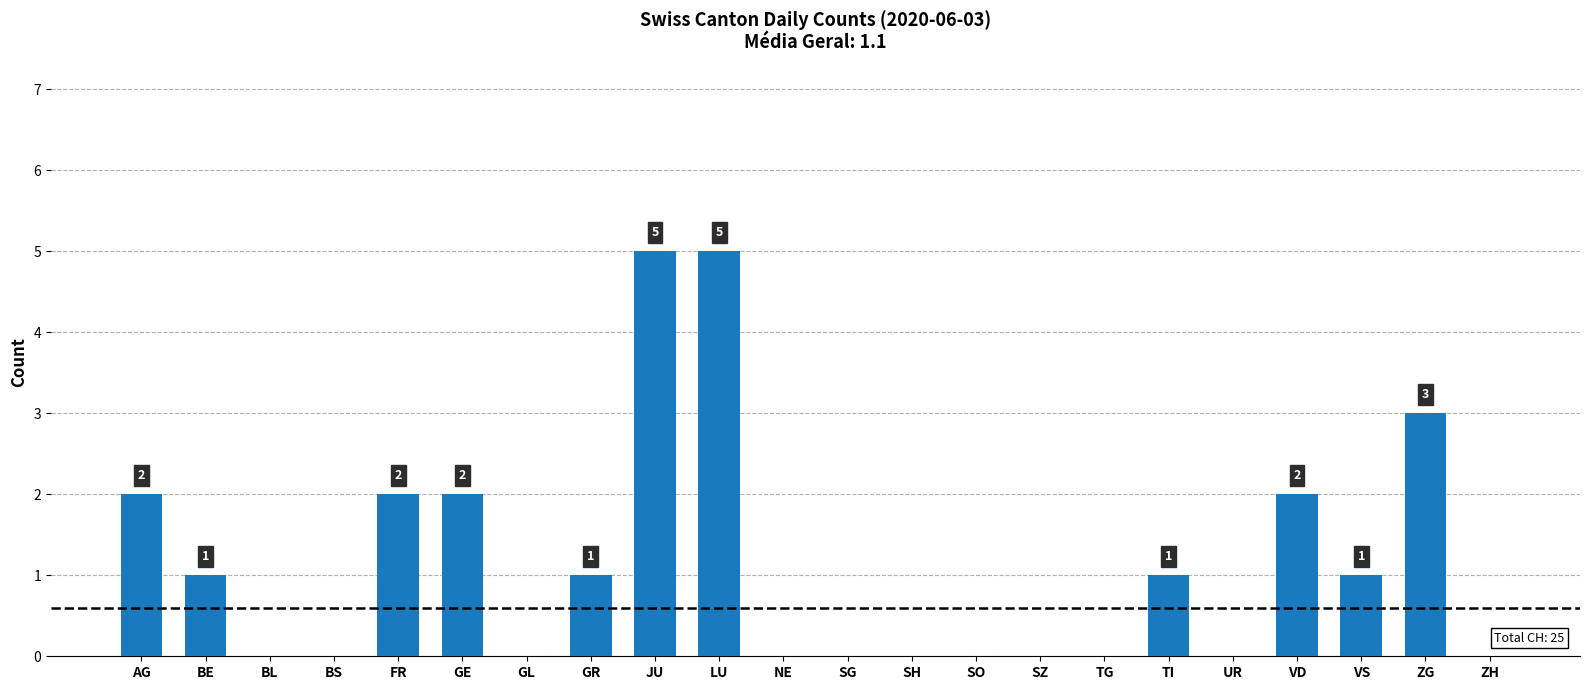

The chart shows a value of 0 at GR. True or false?

False